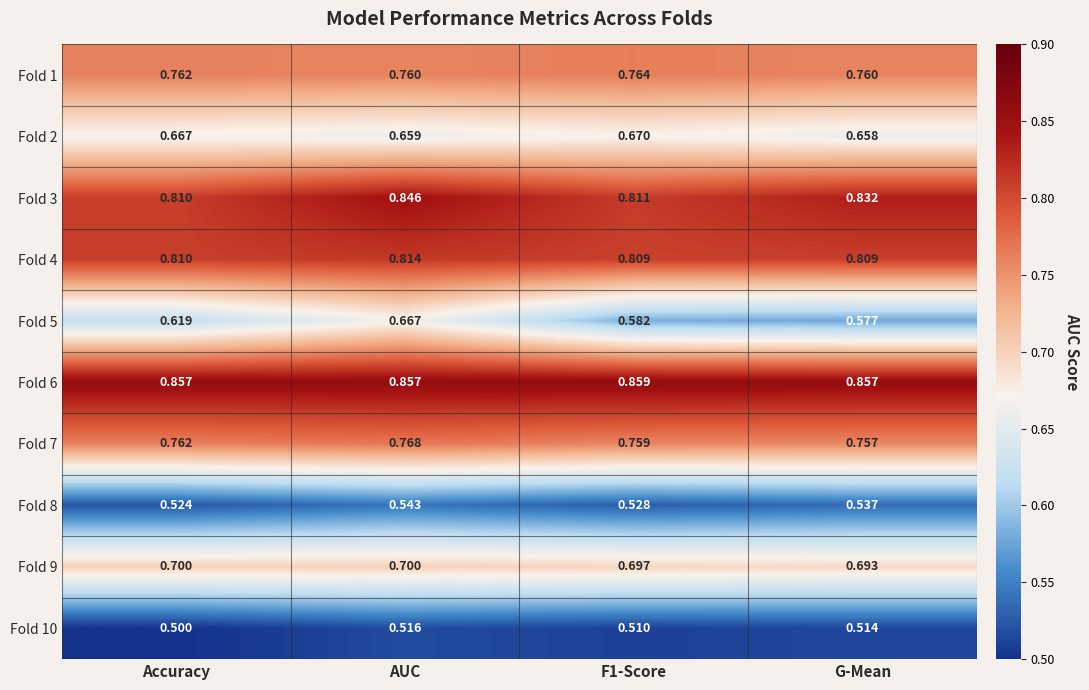

Which has a higher value, AUC or F1-Score?

F1-Score